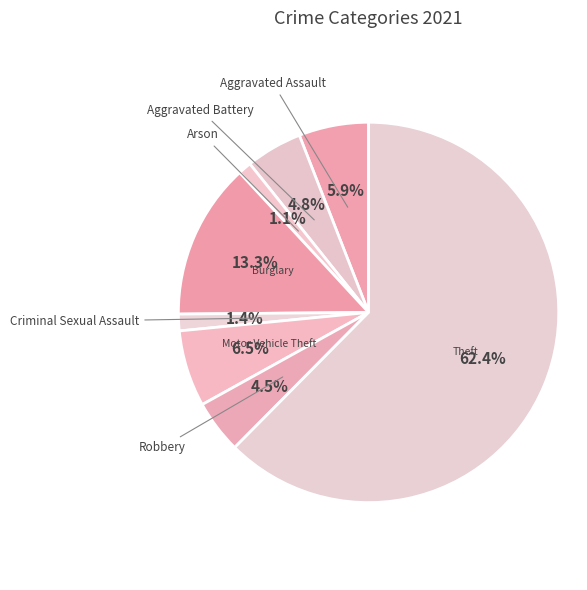

Is the sum of Criminal Sexual Assault and Aggravated Assault greater than half?

No